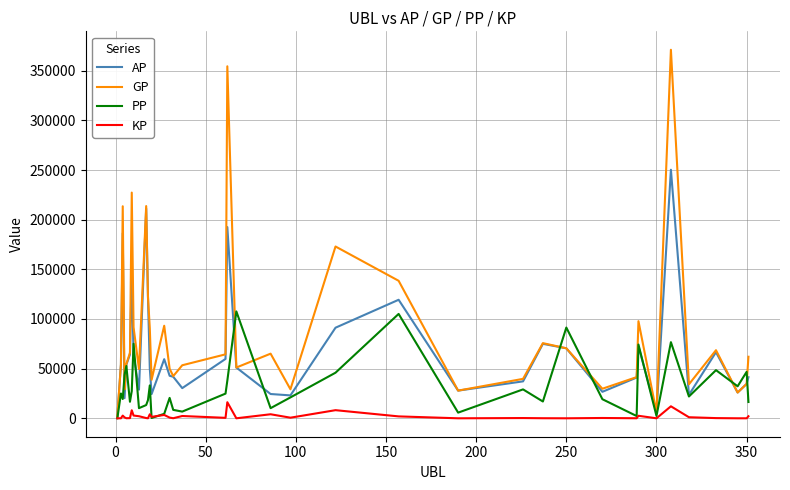

Rank the series by their maximum value, from highest to lowest.

GP, AP, PP, KP